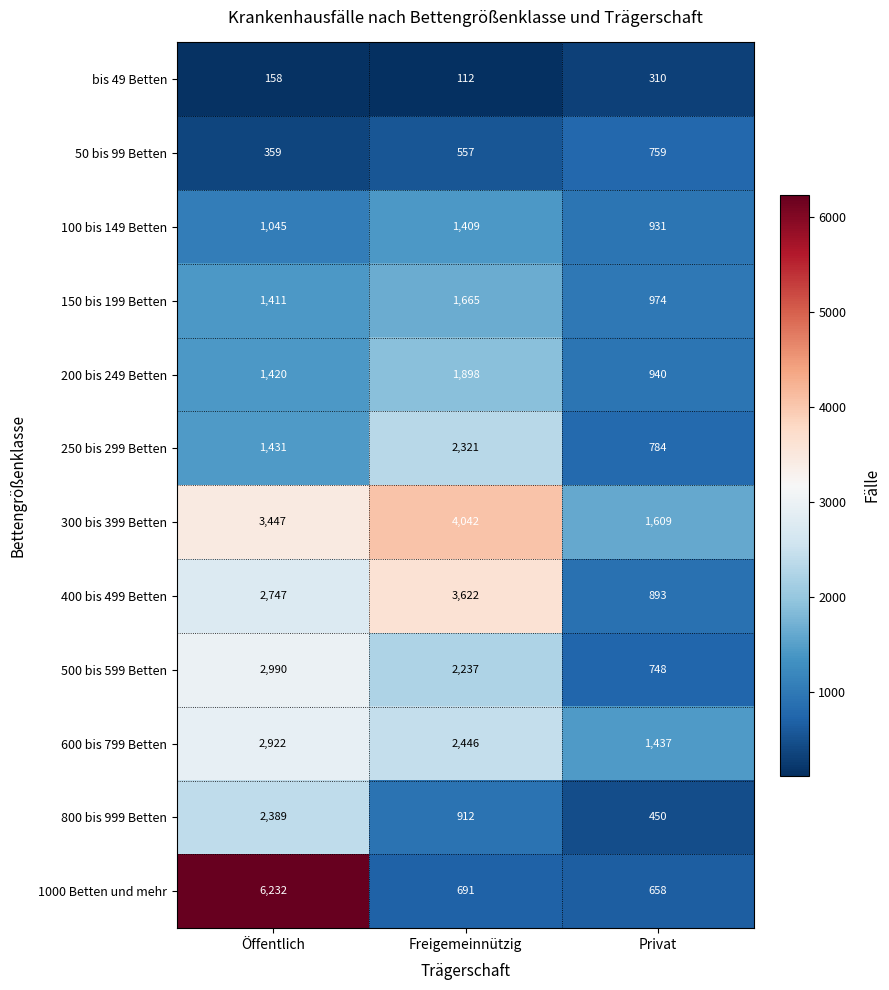

True or false: 1000 Betten und mehr has a value of 6232 at Öffentlich.

True